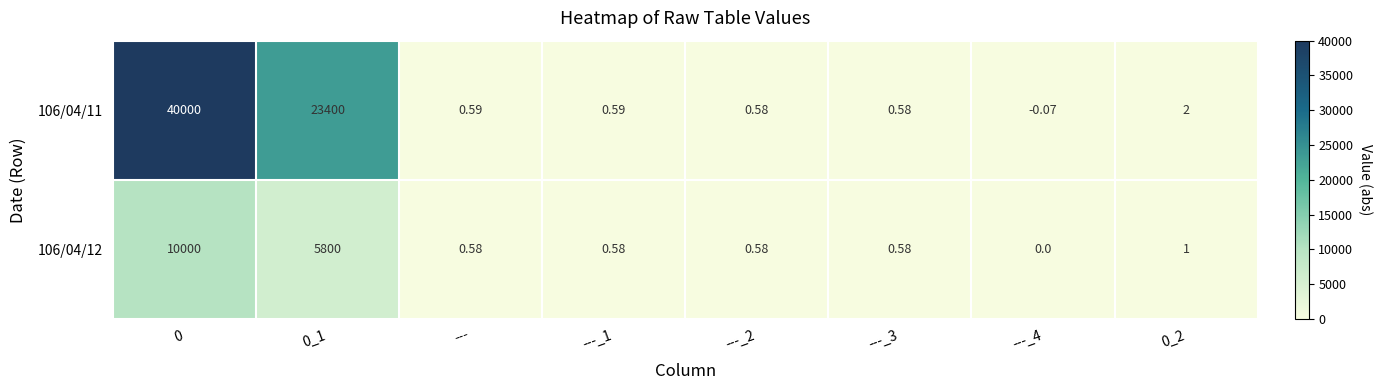

Is the value of 106/04/12 at ---_4 greater than the value of 106/04/11 at ---_1?

No